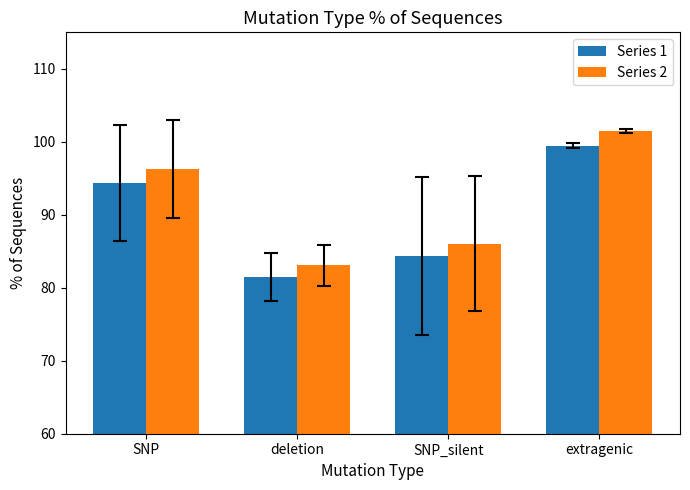

What is the difference between the Series 1 values at SNP_silent and SNP?

10.0